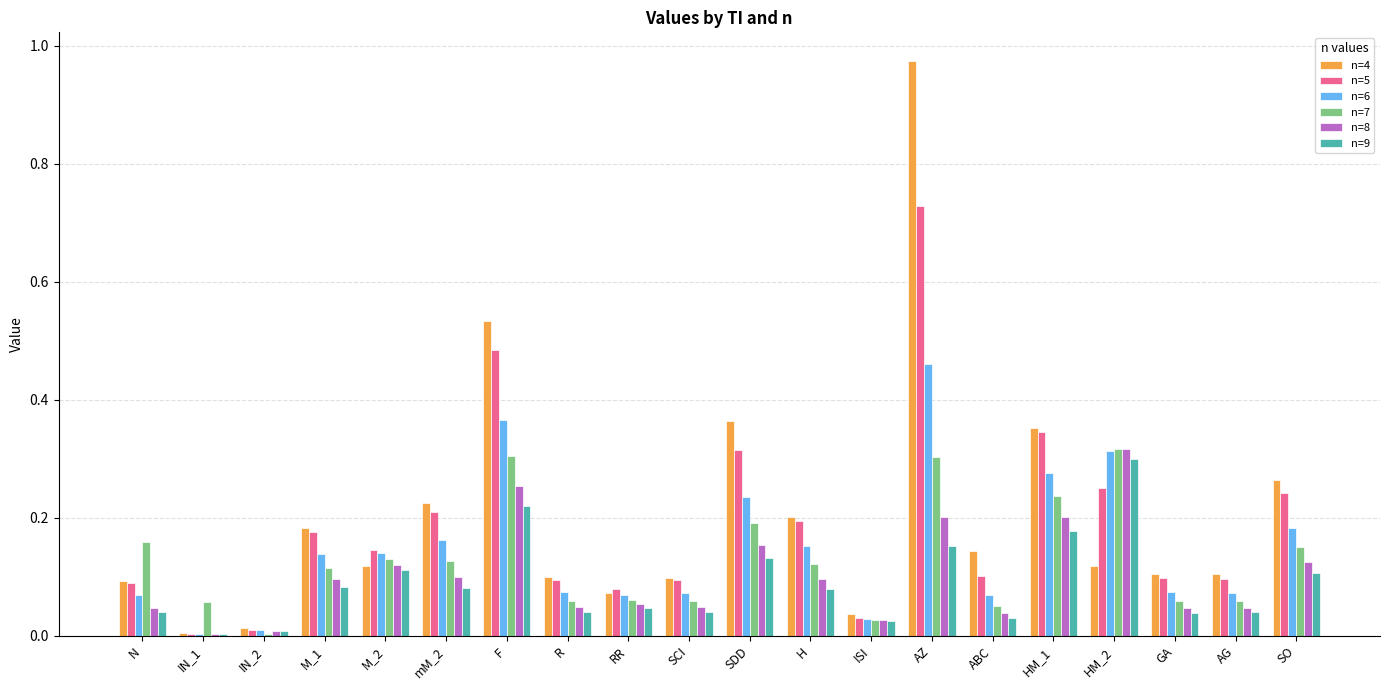

What is the sum of the n=4 values at HM_1 and mM_2?

0.6